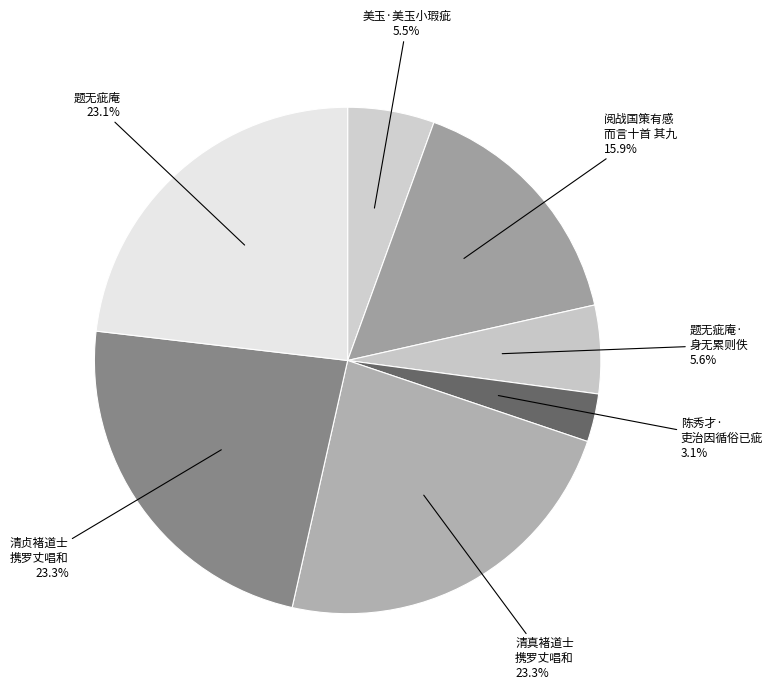

What is the smallest slice in the pie chart?

陈秀才· 吏治因循俗已疵